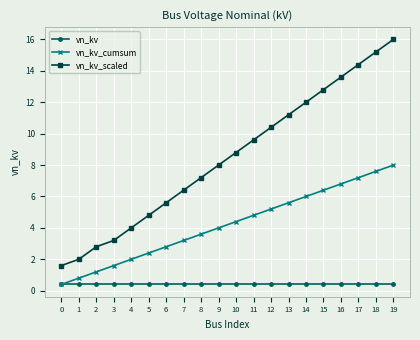

Is this an area chart (filled region under the line)?

No